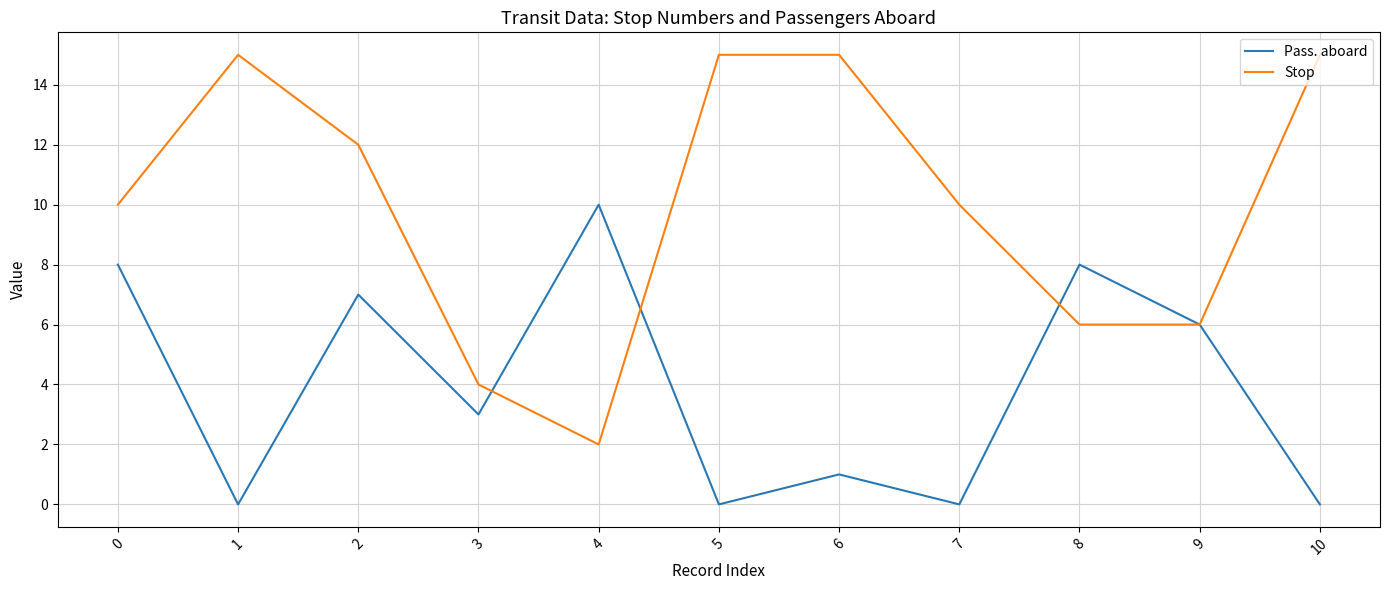

True or false: Stop has a value of 2 at 4.

True